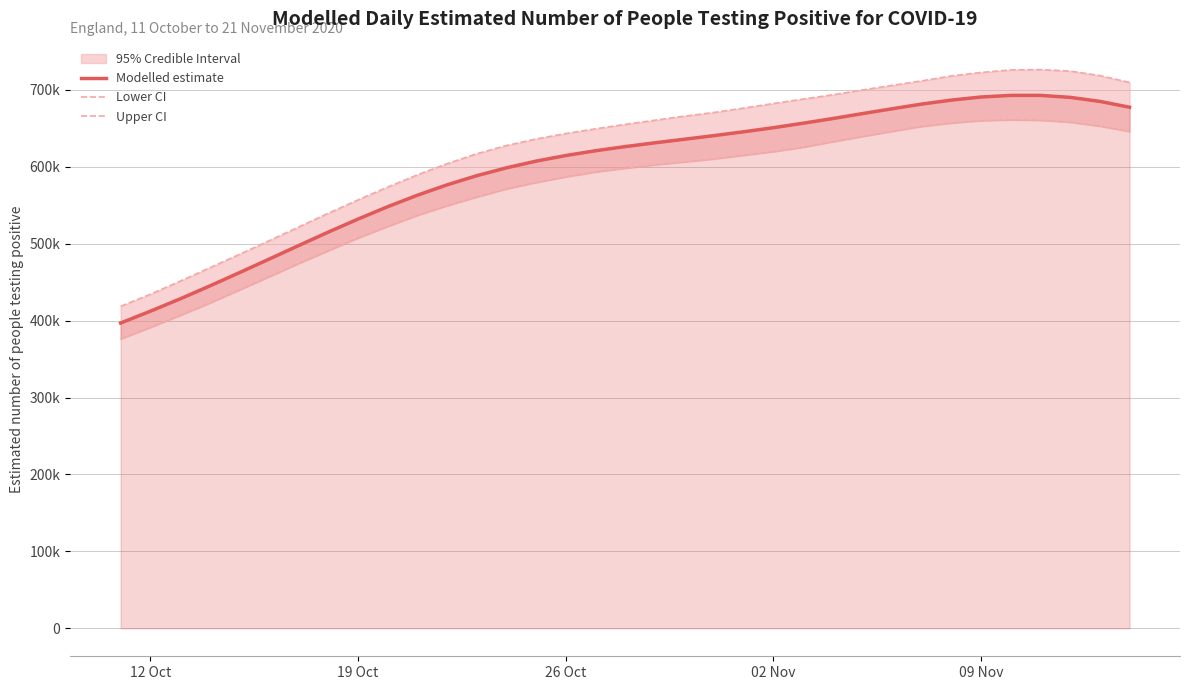

How many interior local peaks does the Upper CI series have?

1